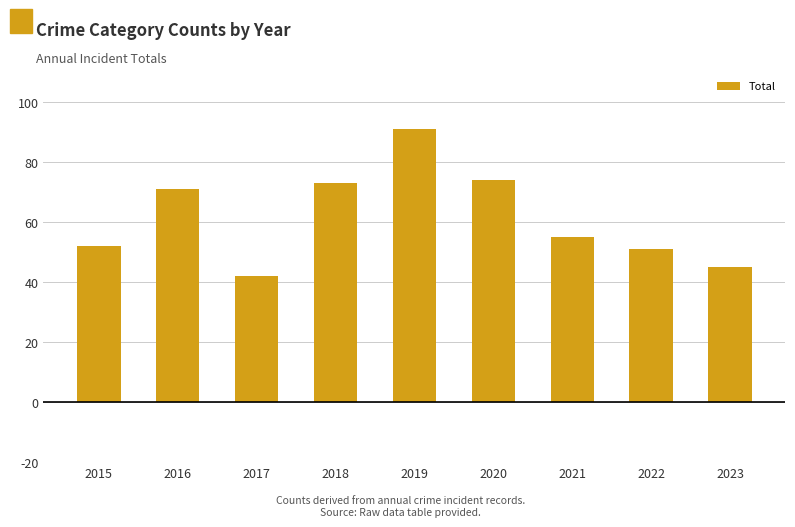

The chart shows a value of 51 at 2022. True or false?

True